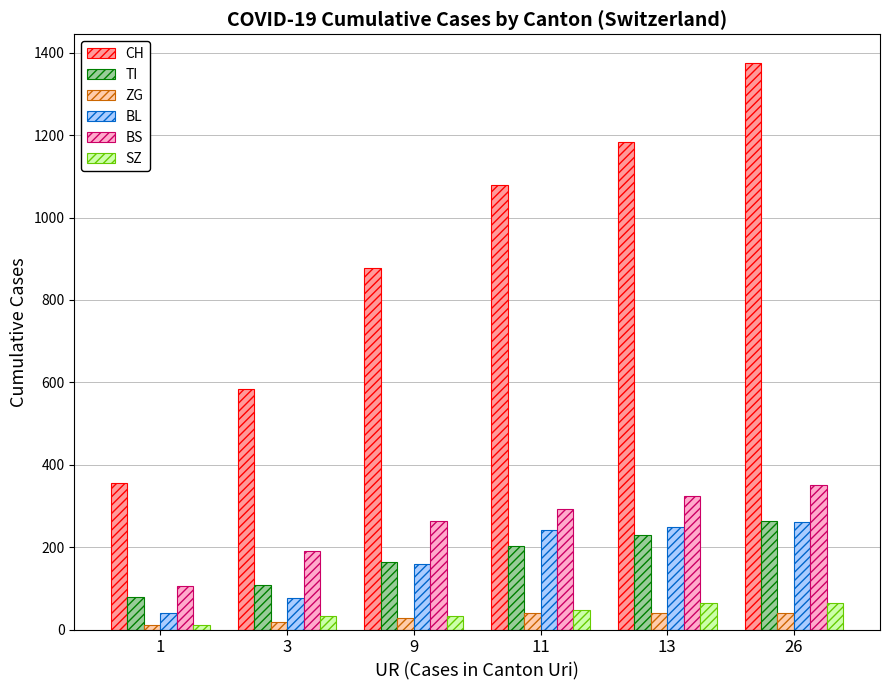

At which category does the chart reach its peak across all series?

26